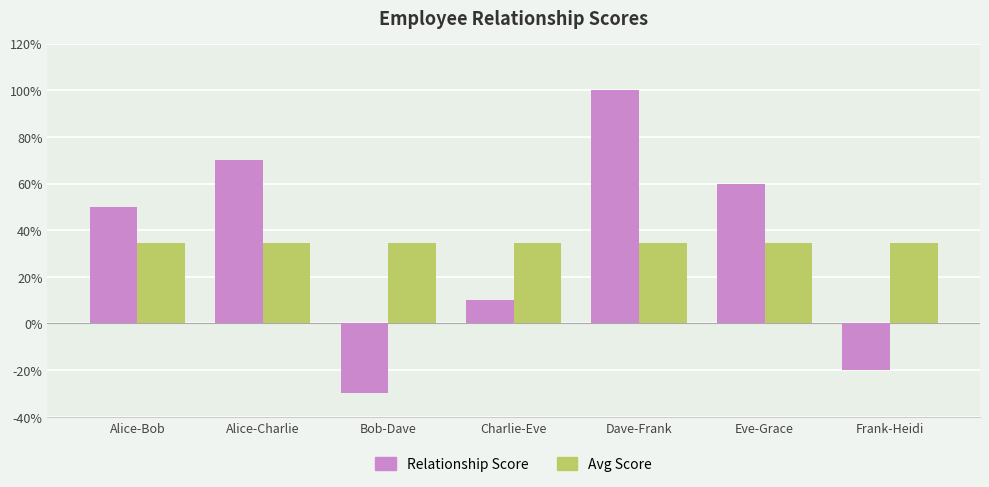

What is the sum of all Avg Score values?

240.0